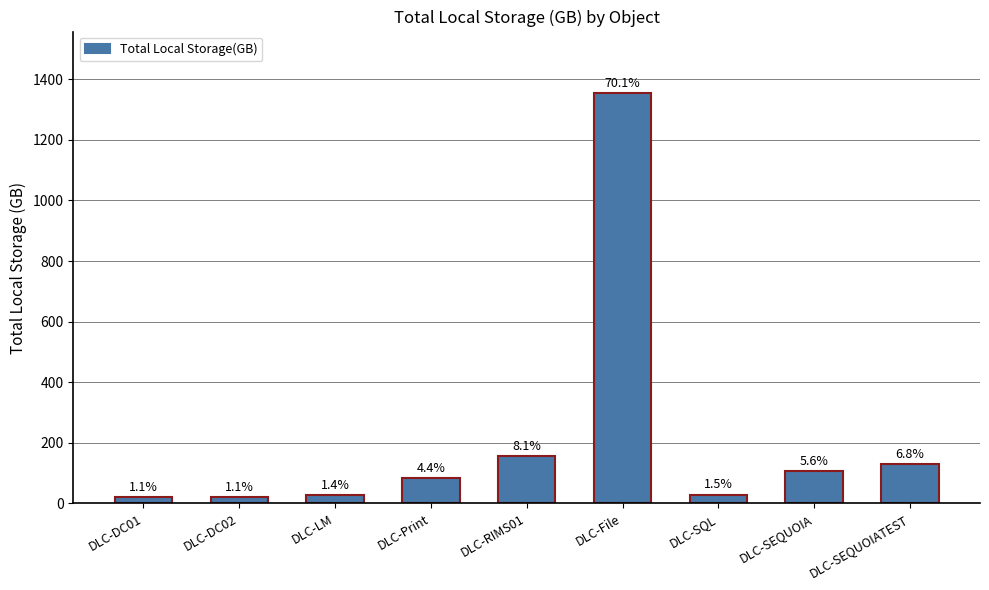

What is the greatest value displayed?

1354.0